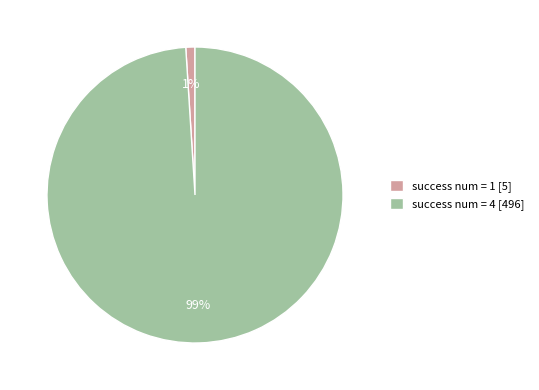

True or false: success num = 1 [5] accounts for 11% of the total.

False